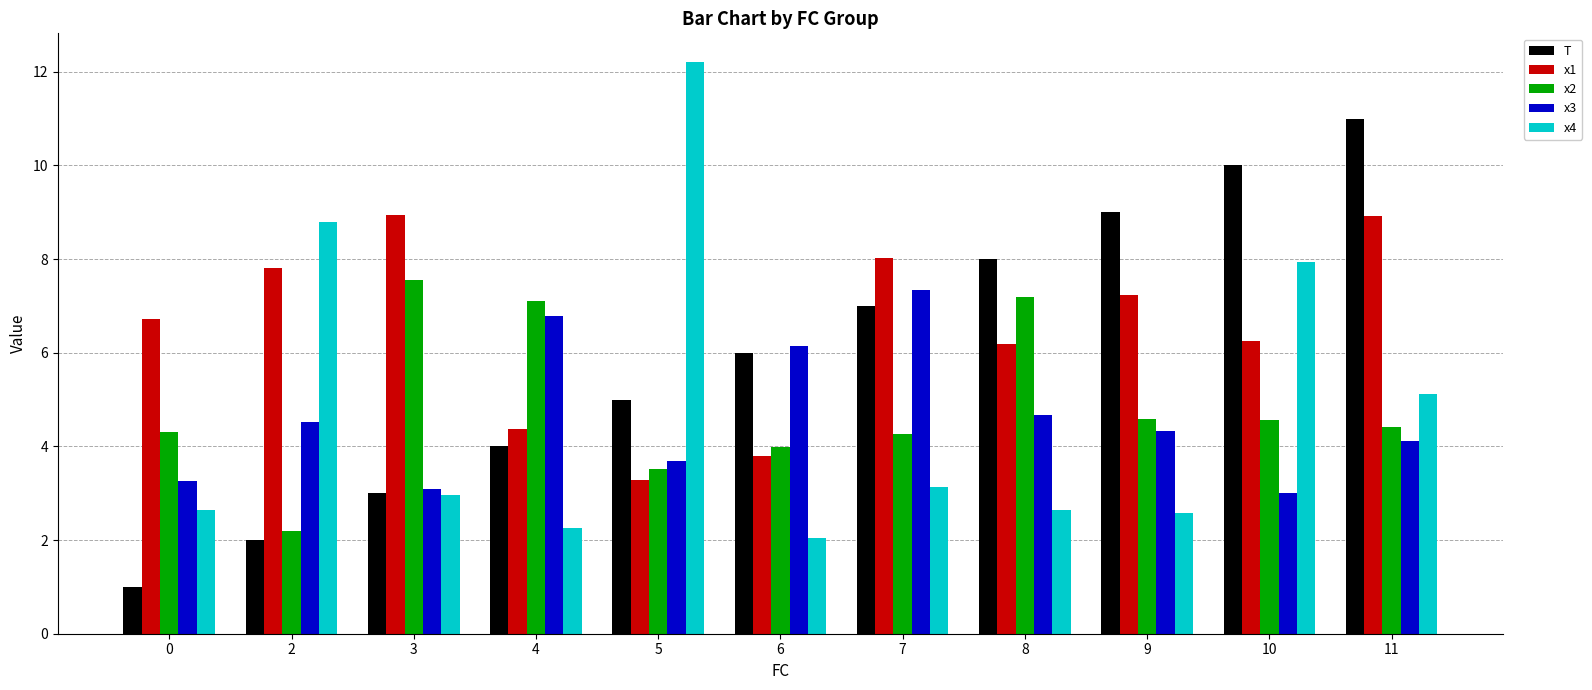

Reading left to right, extract all data points from this chart.

T: 1.0	2.0	3.0	4.0	5.0	6.0	7.0	8.0	9.0	10.0	11.0
x1: 6.7	7.8	8.9	4.4	3.3	3.8	8.0	6.2	7.2	6.3	8.9
x2: 4.3	2.2	7.5	7.1	3.5	4.0	4.3	7.2	4.6	4.6	4.4
x3: 3.3	4.5	3.1	6.8	3.7	6.2	7.3	4.7	4.3	3.0	4.1
x4: 2.6	8.8	3.0	2.3	12.2	2.0	3.1	2.6	2.6	7.9	5.1